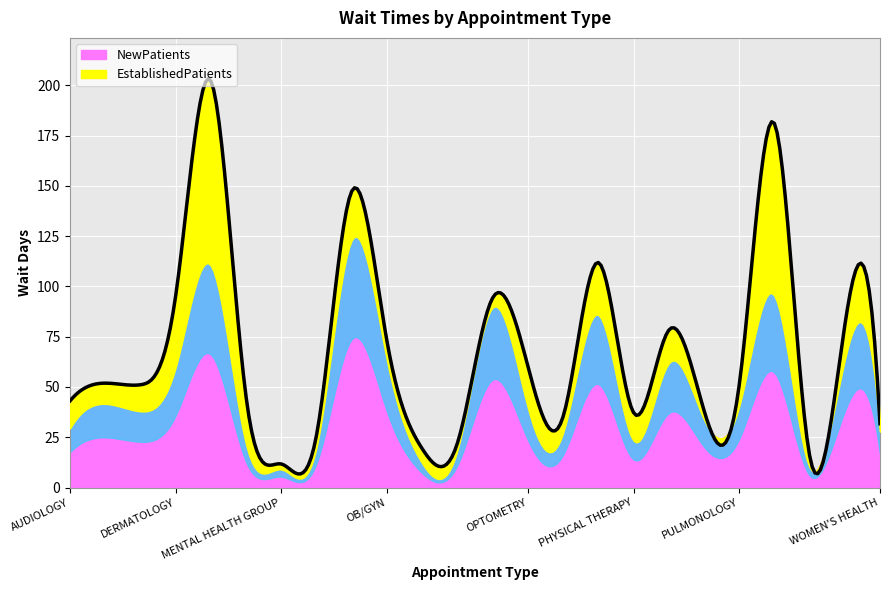

What is the total value across all series at UROLOGY?

80.6